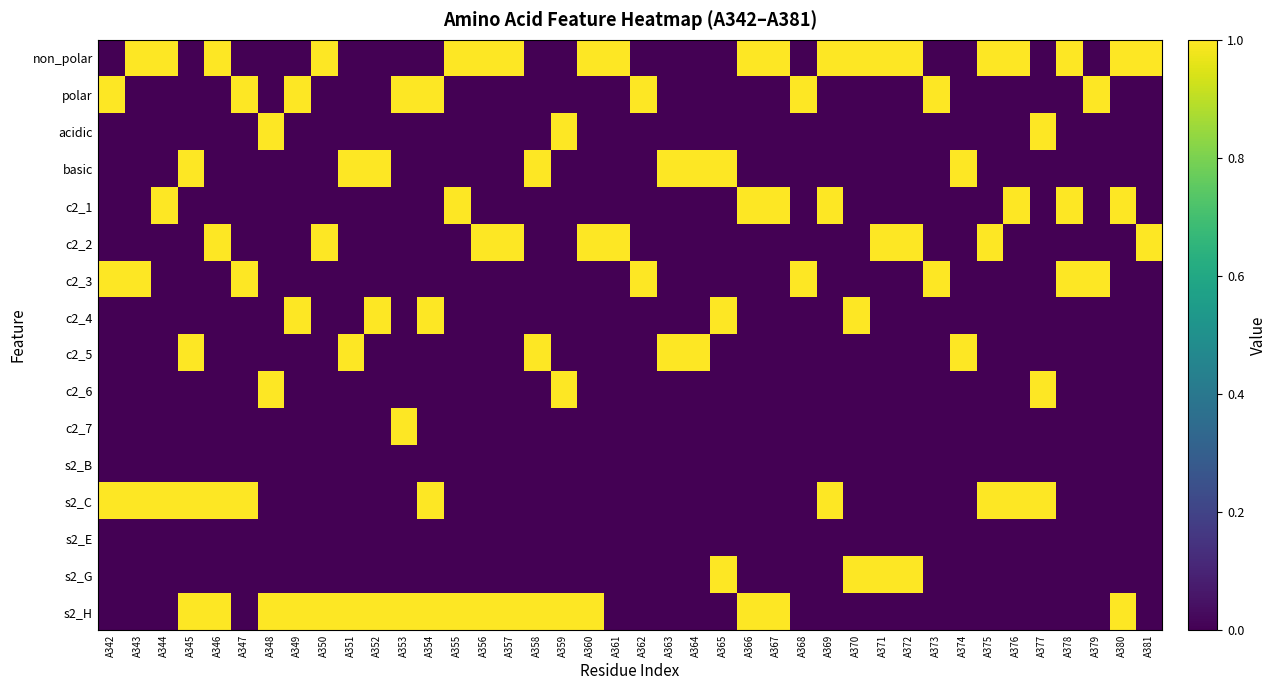

At which category is the sum across all series the highest?

A345